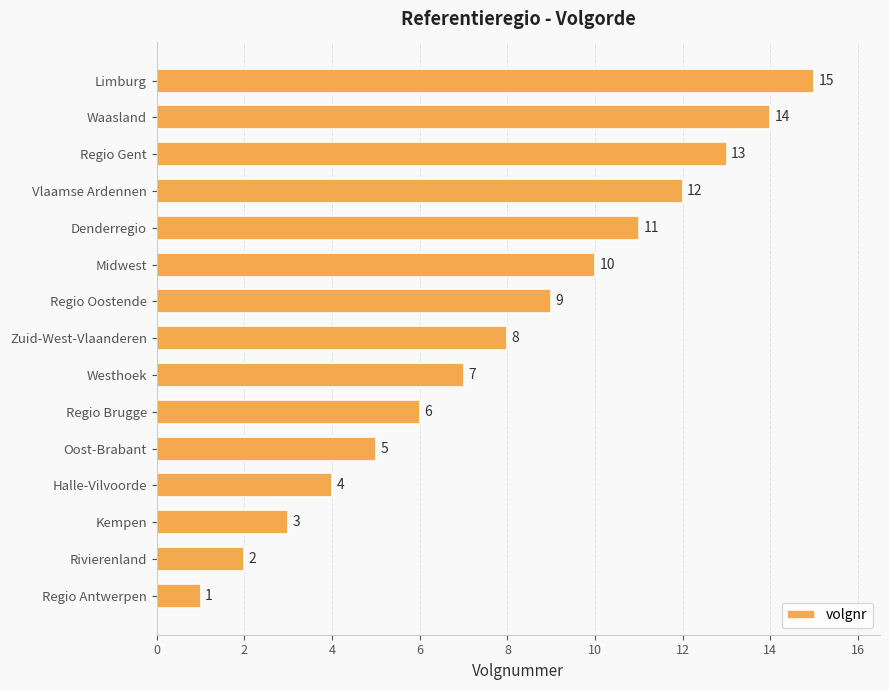

At which label is the value closest to 8?

Zuid-West-Vlaanderen